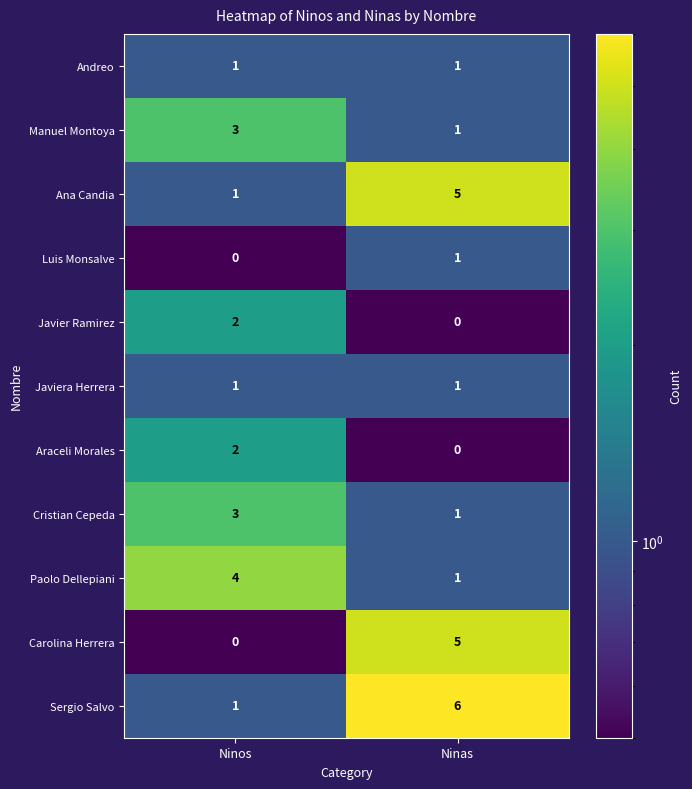

What is the difference between the Paolo Dellepiani values at Ninas and Ninos?

3